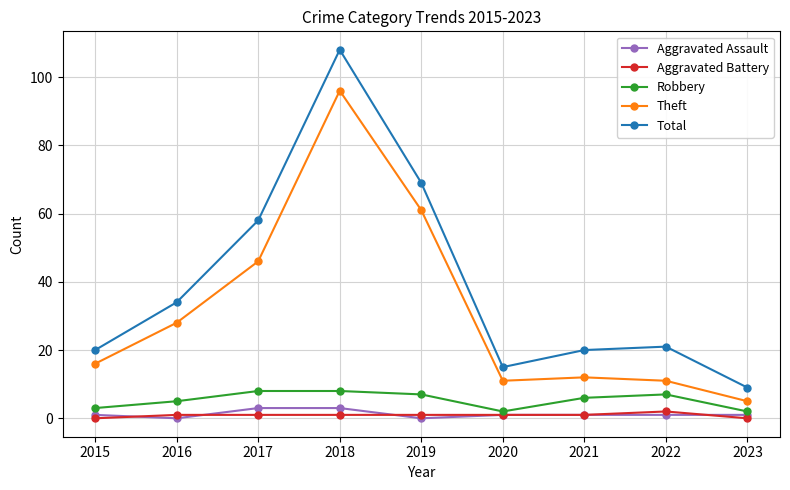

What is the difference between the highest and lowest values at 2017?

57